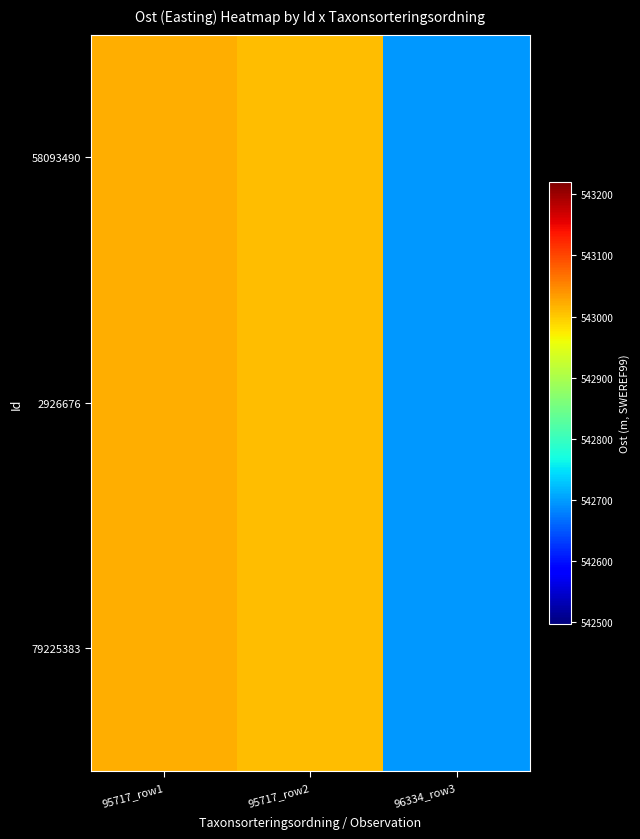

Which series changed the most between 95717_row1 and 95717_row2?

58093490